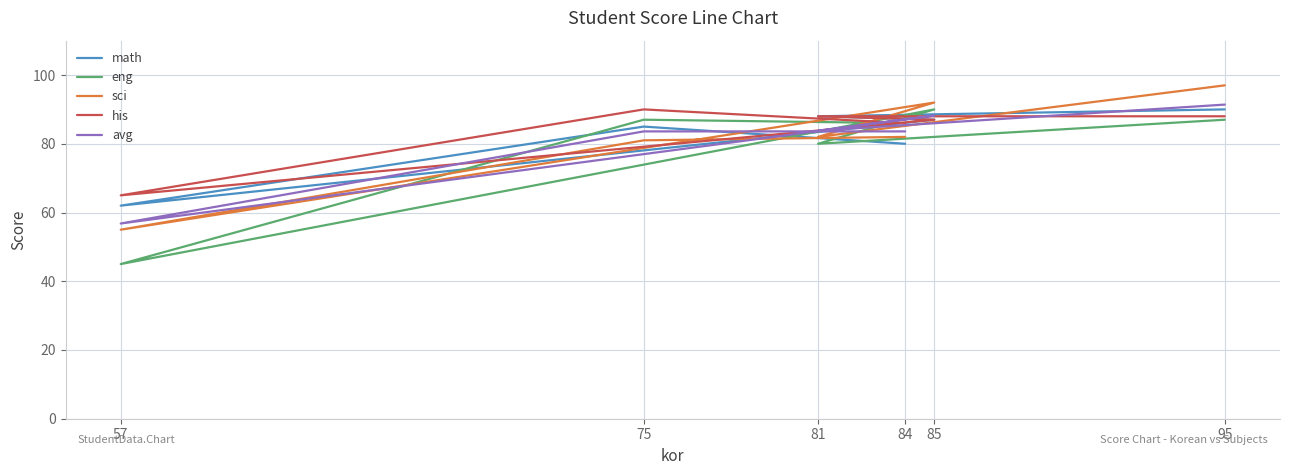

Read the math value at 95.

90.0